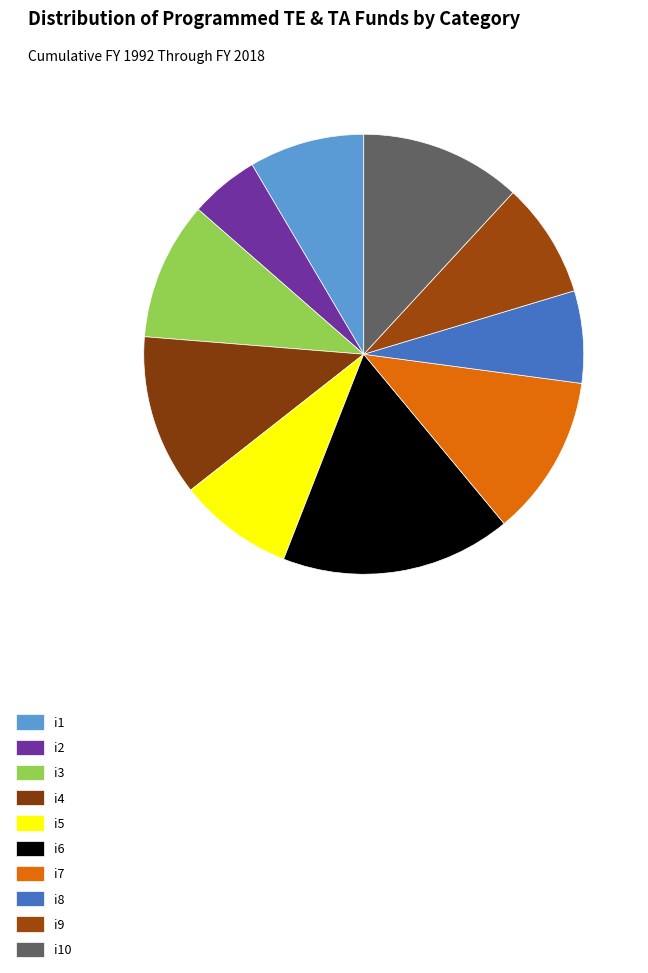

To the nearest percent, what percentage of the pie is i9?

8%